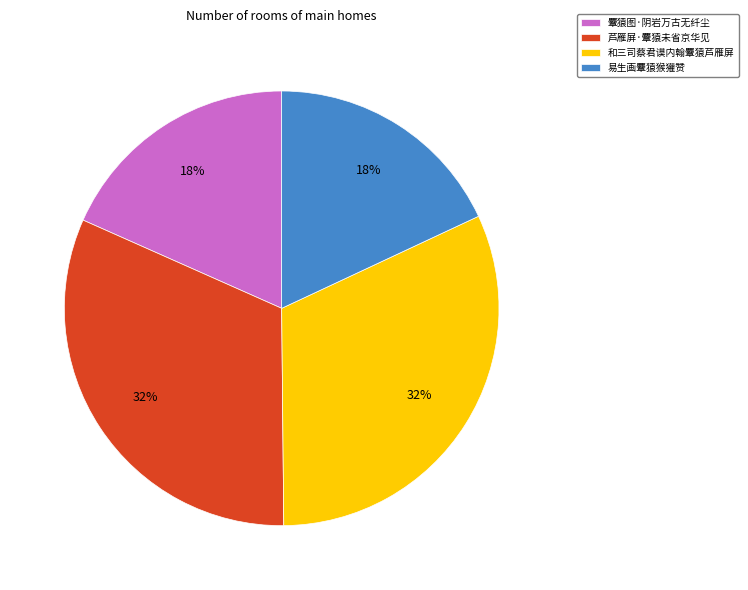

Do 芦雁屏·麞猿未省京华见 and 和三司蔡君谟内翰麞猿芦雁屏 together represent more than half of the pie?

Yes